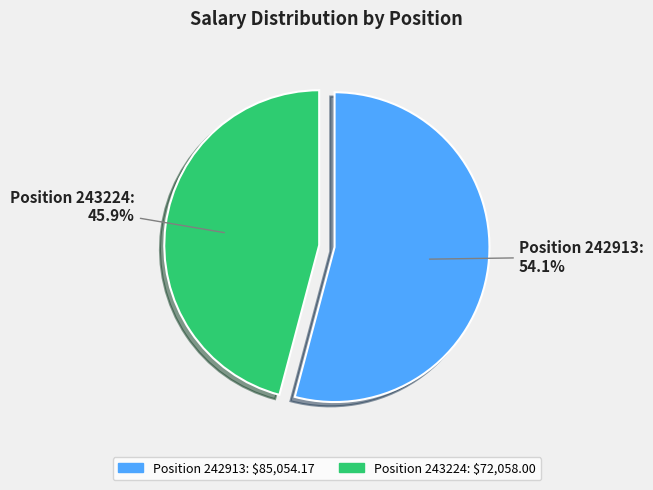

Is there any slice that represents more than half of the pie?

Yes